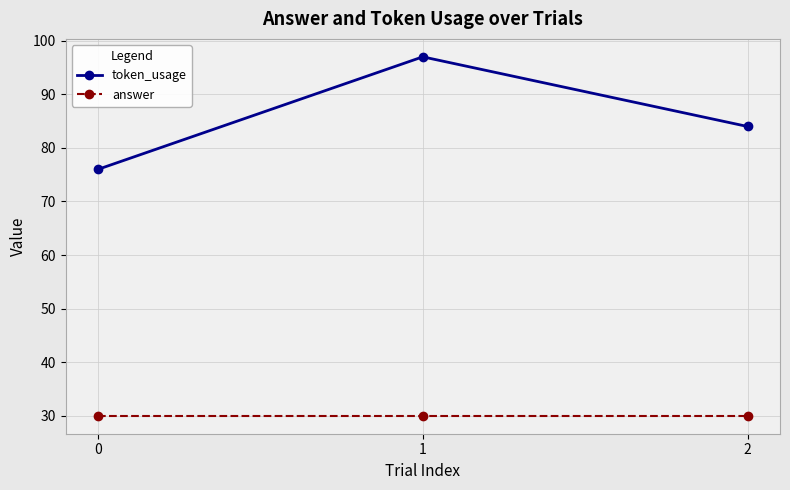

What is the value of the answer point at the 3rd from the left?

30